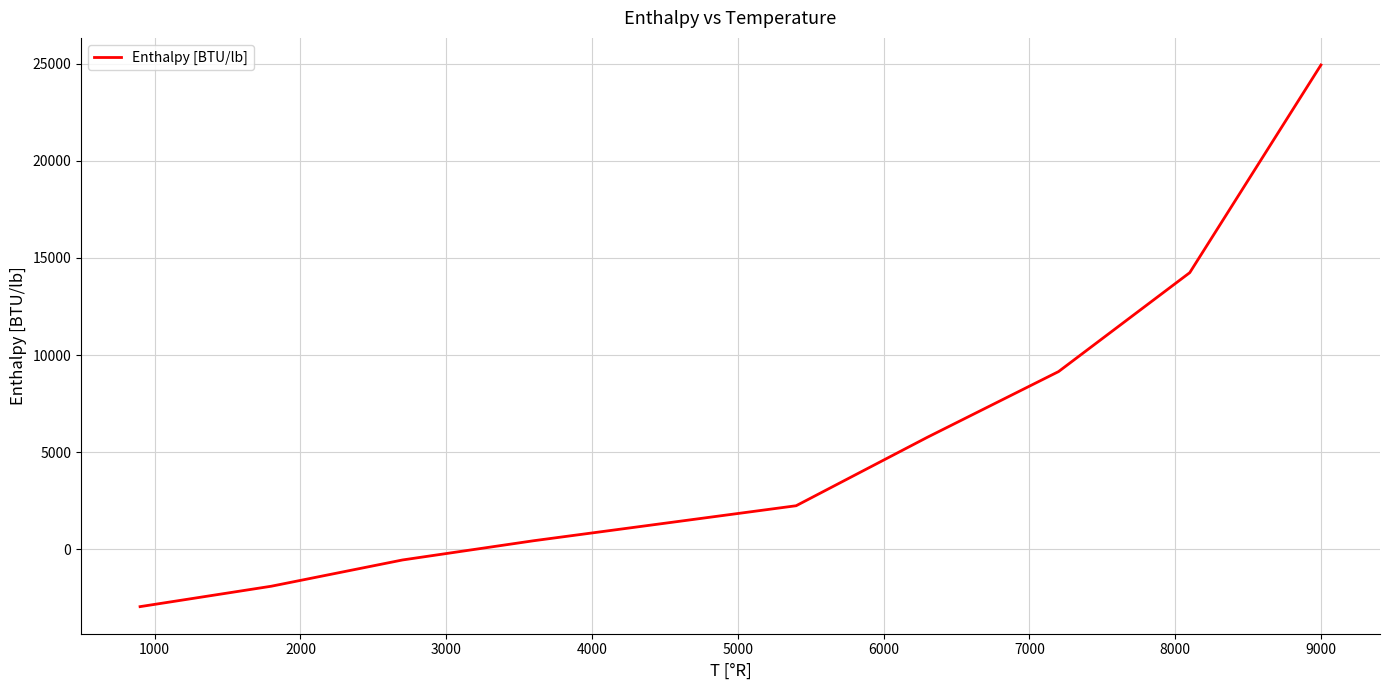

What is the maximum value shown in the chart?

24926